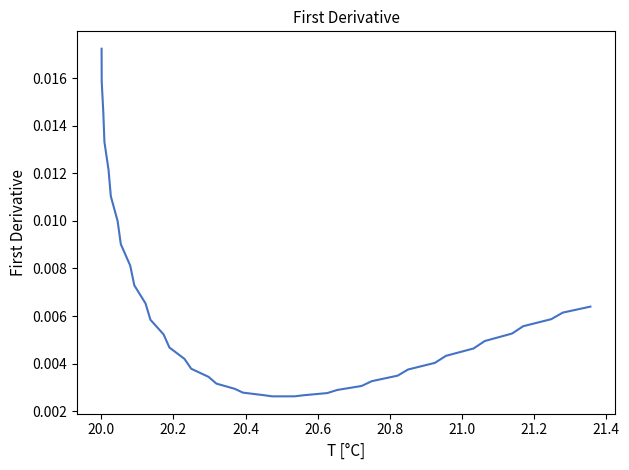

Does the chart have visible grid lines?

No